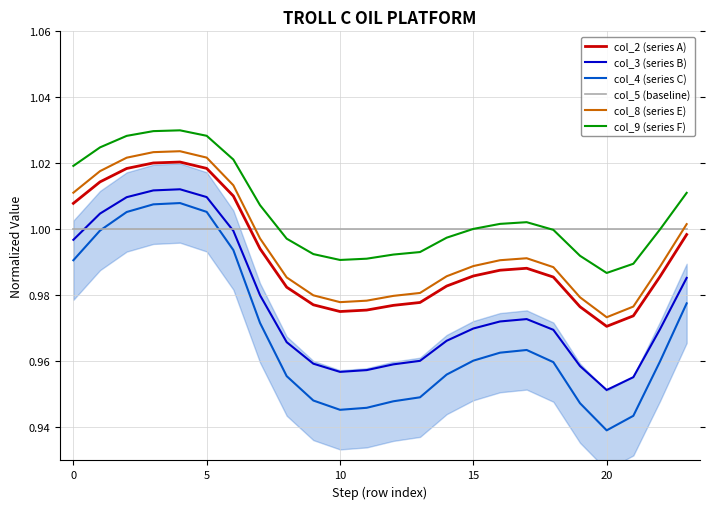

Which series has the largest range (max minus min)?

col_4 (series C)